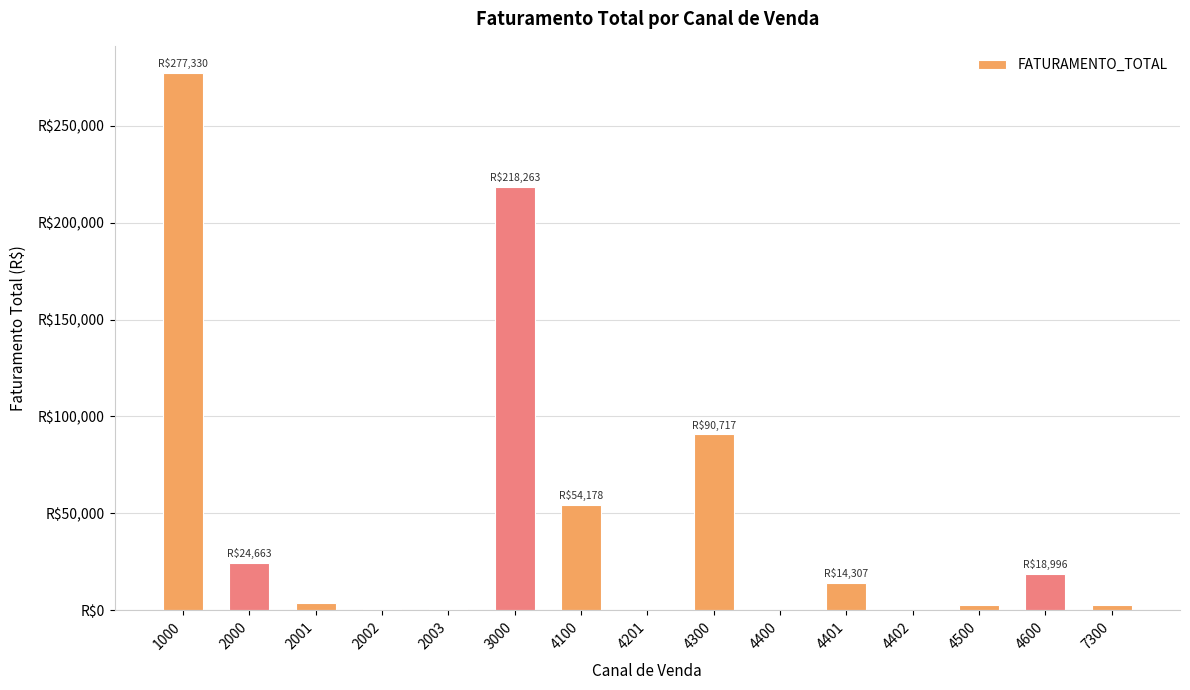

What is the difference between the maximum and minimum values?

277269.5